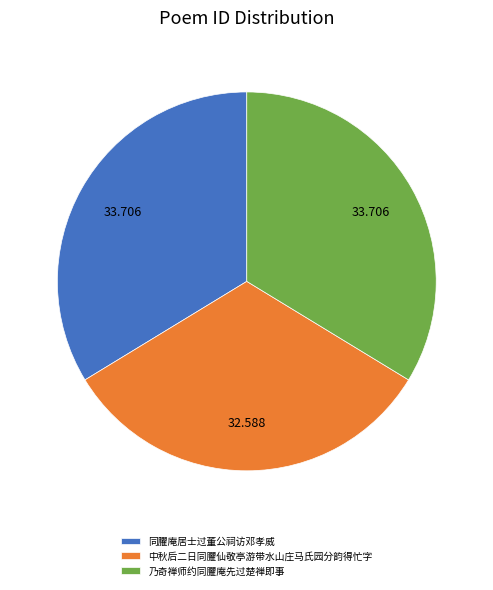

Count the number of slices in the pie.

3